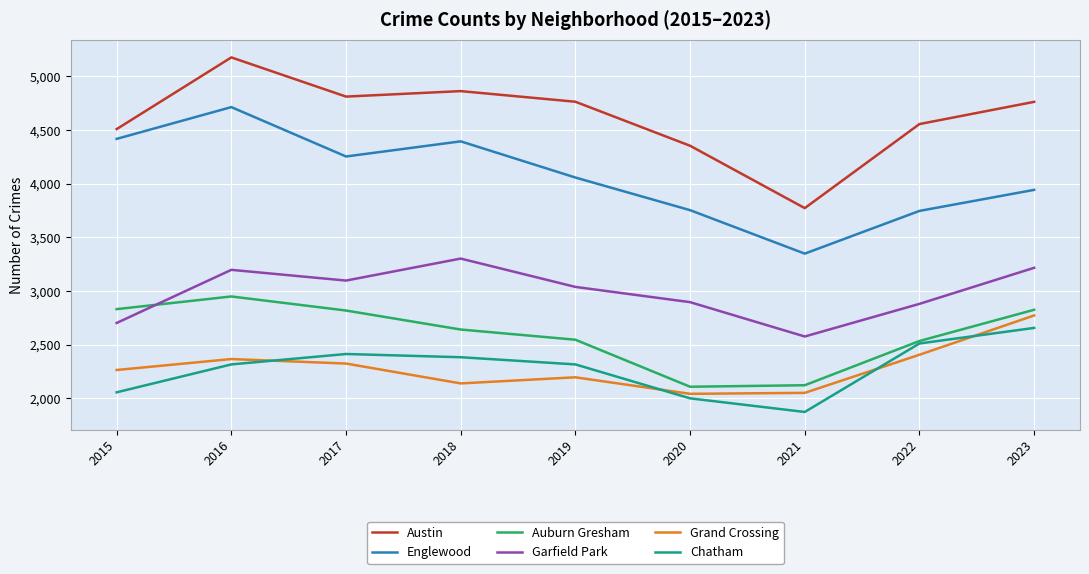

What is the maximum value for Englewood?

4714